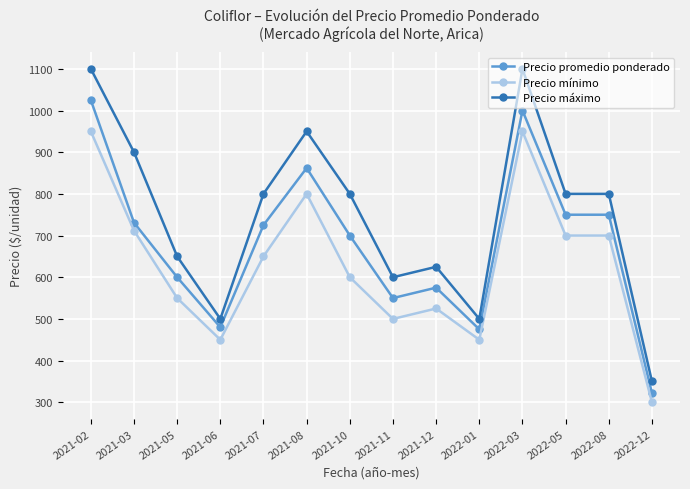

Read the Precio promedio ponderado value at 2021-06, to the nearest 100.

500